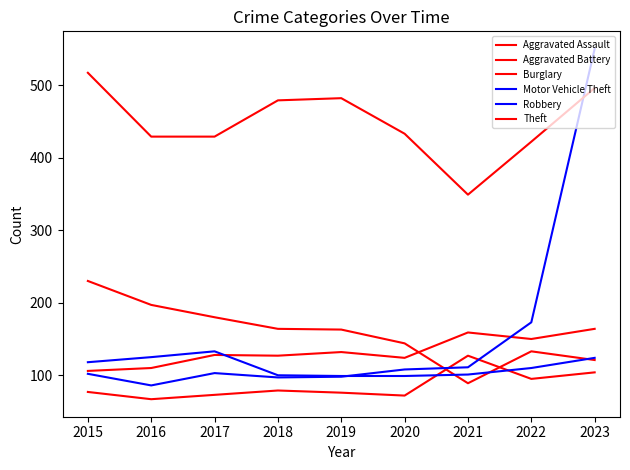

The value of Theft at 2019 is 482. True or false?

True